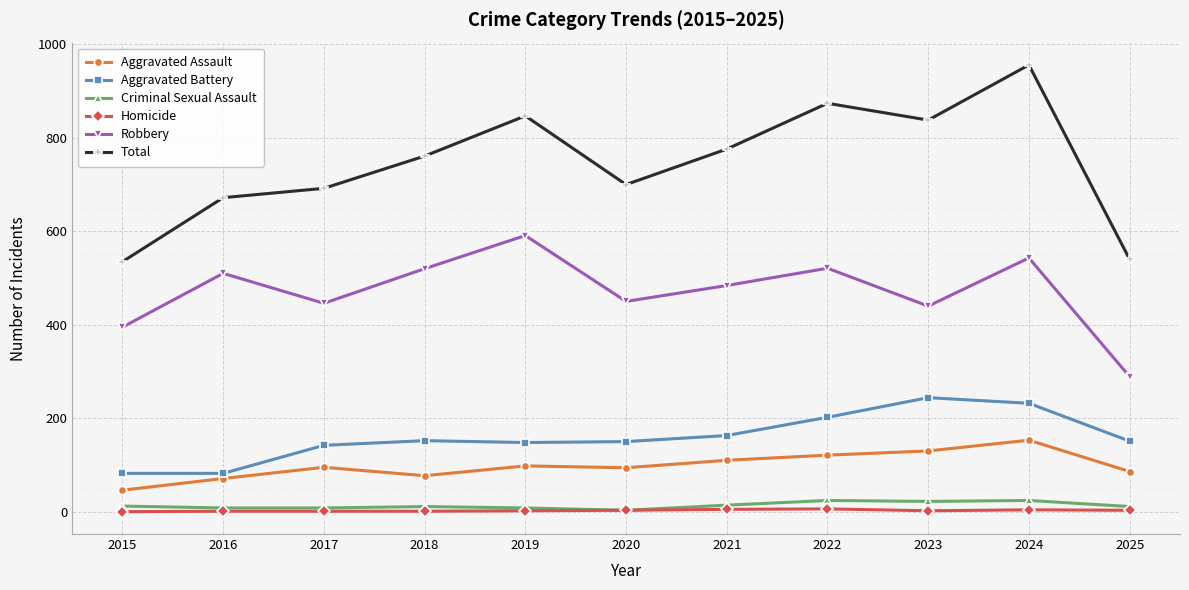

Between 2017 and 2023, which series saw the biggest shift?

Total